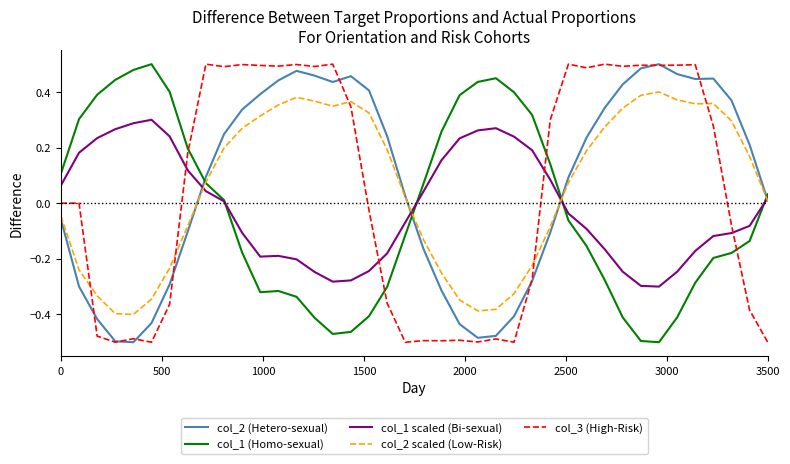

How many intersections are there between col_2 (Hetero-sexual) and col_1 (Homo-sexual)?

4